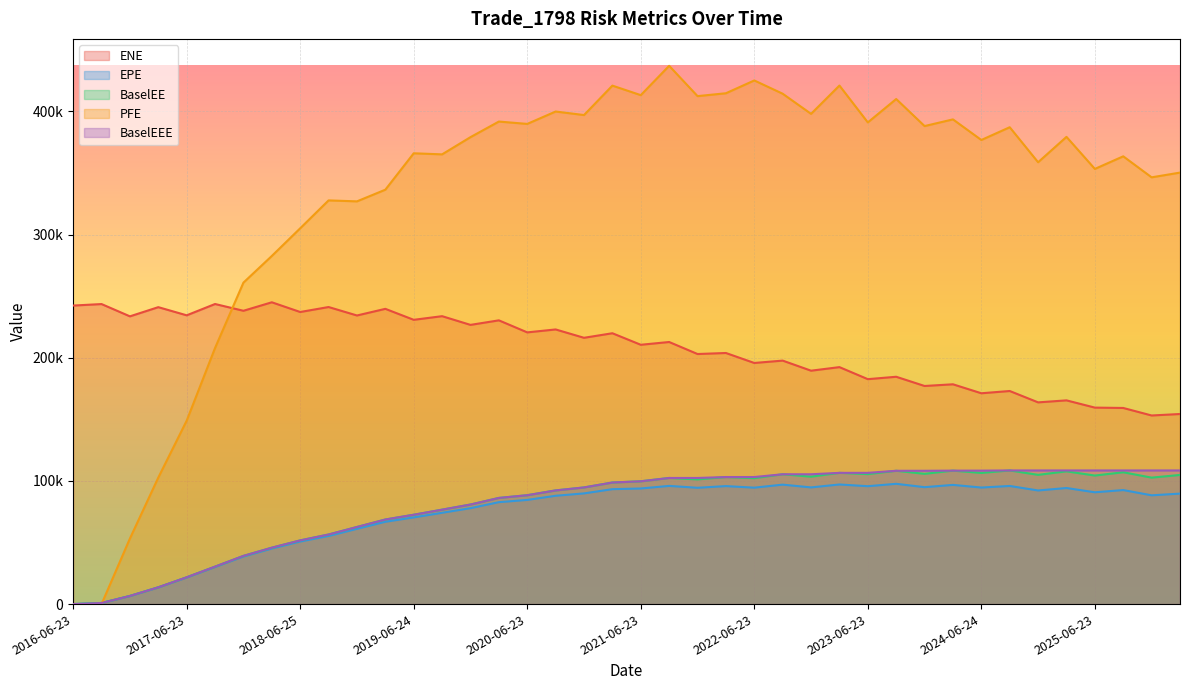

Reading left to right, transcribe all the data shown in this chart.

ENE: 2016-06-23=242333.0	2016-09-23=243550.0	2016-12-23=233581.0	2017-03-23=241033.0	2017-06-23=234412.0	2017-09-25=243592.0	2017-12-27=238097.0	2018-03-23=244987.0	2018-06-25=237102.0	2018-09-24=241136.0	2018-12-24=234275.0	2019-03-25=239669.0	2019-06-24=230756.0	2019-09-23=233710.0	2019-12-23=226643.0	2020-03-23=230327.0	2020-06-23=220559.0	2020-09-23=222940.0	2020-12-23=216162.0	2021-03-23=219859.0	2021-06-23=210499.0	2021-09-23=212749.0	2021-12-23=202993.0	2022-03-23=203824.0	2022-06-23=195726.0	2022-09-23=197645.0	2022-12-23=189462.0	2023-03-23=192357.0	2023-06-23=182588.0	2023-09-25=184529.0	2023-12-27=177048.0	2024-03-25=178417.0	2024-06-24=171137.0	2024-09-23=172973.0	2024-12-23=163746.0	2025-03-24=165372.0	2025-06-23=159489.0	2025-09-23=159200.0	2025-12-23=153097.0	2026-03-23=154301.0
EPE: 2016-06-23=0.0	2016-09-23=887.8	2016-12-23=6583.1	2017-03-23=13552.0	2017-06-23=21582.3	2017-09-25=30098.2	2017-12-27=38622.6	2018-03-23=45083.0	2018-06-25=50780.3	2018-09-24=55302.6	2018-12-24=61094.8	2019-03-25=66822.2	2019-06-24=70377.1	2019-09-23=74121.5	2019-12-23=77865.4	2020-03-23=82731.6	2020-06-23=84553.3	2020-09-23=87924.4	2020-12-23=89855.0	2021-03-23=93284.4	2021-06-23=93842.4	2021-09-23=95939.4	2021-12-23=94413.0	2022-03-23=95785.6	2022-06-23=94505.1	2022-09-23=96967.7	2022-12-23=94717.4	2023-03-23=97095.4	2023-06-23=95692.3	2023-09-25=97637.3	2023-12-27=94907.2	2024-03-25=96756.5	2024-06-24=94603.5	2024-09-23=95883.7	2024-12-23=92227.4	2025-03-24=94224.9	2025-06-23=90754.9	2025-09-23=92556.4	2025-12-23=88298.9	2026-03-23=89680.7
BaselEE: 2016-06-23=0.0	2016-09-23=889.5	2016-12-23=6608.2	2017-03-23=13631.3	2017-06-23=21757.2	2017-09-25=30415.5	2017-12-27=39132.0	2018-03-23=45788.4	2018-06-25=51711.6	2018-09-24=56485.4	2018-12-24=62588.9	2019-03-25=68661.9	2019-06-24=72531.8	2019-09-23=76660.4	2019-12-23=80818.2	2020-03-23=86173.6	2020-06-23=88386.9	2020-09-23=92282.7	2020-12-23=94689.5	2021-03-23=98695.6	2021-06-23=99691.0	2021-09-23=102380.0	2021-12-23=101205.0	2022-03-23=103133.0	2022-06-23=102217.0	2022-09-23=105387.0	2022-12-23=103434.0	2023-03-23=106532.0	2023-06-23=105500.0	2023-09-25=108212.0	2023-12-27=105736.0	2024-03-25=108335.0	2024-06-24=106466.0	2024-09-23=108484.0	2024-12-23=104907.0	2025-03-24=107753.0	2025-06-23=104342.0	2025-09-23=107007.0	2025-12-23=102649.0	2026-03-23=104825.0
PFE: 2016-06-23=0.0	2016-09-23=0.0	2016-12-23=53222.7	2017-03-23=102701.0	2017-06-23=148882.0	2017-09-25=207915.0	2017-12-27=260954.0	2018-03-23=282593.0	2018-06-25=305048.0	2018-09-24=327698.0	2018-12-24=326909.0	2019-03-25=336385.0	2019-06-24=365932.0	2019-09-23=365067.0	2019-12-23=379042.0	2020-03-23=391694.0	2020-06-23=389786.0	2020-09-23=399836.0	2020-12-23=396975.0	2021-03-23=420865.0	2021-06-23=413139.0	2021-09-23=436951.0	2021-12-23=412341.0	2022-03-23=414672.0	2022-06-23=425058.0	2022-09-23=414290.0	2022-12-23=397953.0	2023-03-23=420918.0	2023-06-23=391004.0	2023-09-25=409987.0	2023-12-27=388037.0	2024-03-25=393462.0	2024-06-24=376733.0	2024-09-23=387088.0	2024-12-23=358663.0	2025-03-24=379262.0	2025-06-23=353253.0	2025-09-23=363474.0	2025-12-23=346420.0	2026-03-23=350264.0
BaselEEE: 2016-06-23=0.0	2016-09-23=889.5	2016-12-23=6608.2	2017-03-23=13631.3	2017-06-23=21757.2	2017-09-25=30415.5	2017-12-27=39132.0	2018-03-23=45788.4	2018-06-25=51711.6	2018-09-24=56485.4	2018-12-24=62588.9	2019-03-25=68661.9	2019-06-24=72531.8	2019-09-23=76660.4	2019-12-23=80818.2	2020-03-23=86173.6	2020-06-23=88386.9	2020-09-23=92282.7	2020-12-23=94689.5	2021-03-23=98695.6	2021-06-23=99691.0	2021-09-23=102380.0	2021-12-23=102380.0	2022-03-23=103133.0	2022-06-23=103133.0	2022-09-23=105387.0	2022-12-23=105387.0	2023-03-23=106532.0	2023-06-23=106532.0	2023-09-25=108212.0	2023-12-27=108212.0	2024-03-25=108335.0	2024-06-24=108335.0	2024-09-23=108484.0	2024-12-23=108484.0	2025-03-24=108484.0	2025-06-23=108484.0	2025-09-23=108484.0	2025-12-23=108484.0	2026-03-23=108484.0